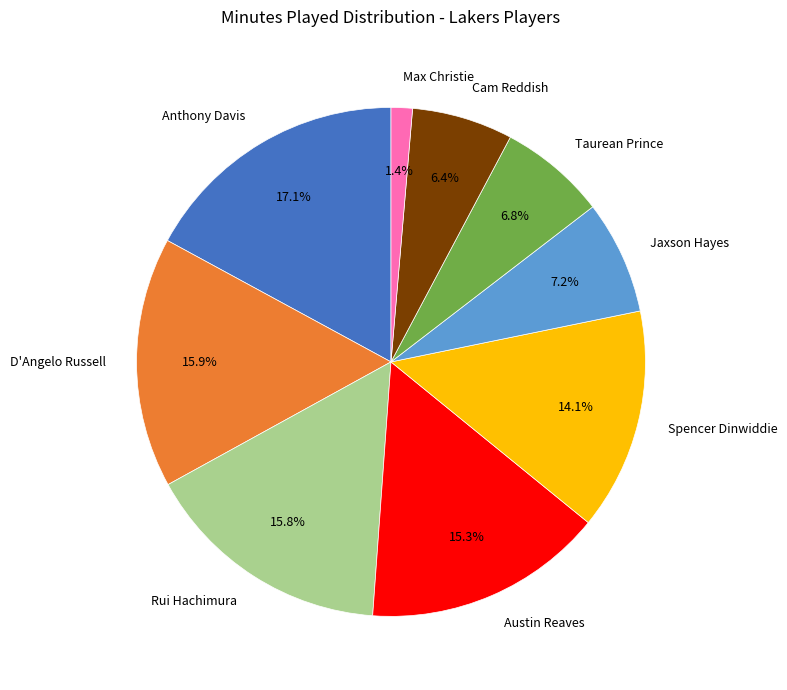

To the nearest percent, what is the difference between the Jaxson Hayes and Rui Hachimura slice percentages?

9%